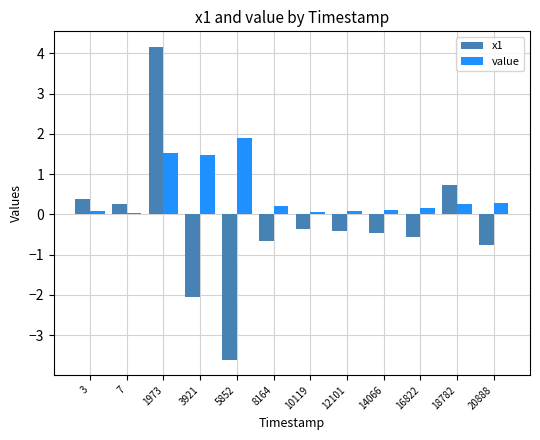

Is the value of x1 at 20888 greater than the value of value at 8164?

No